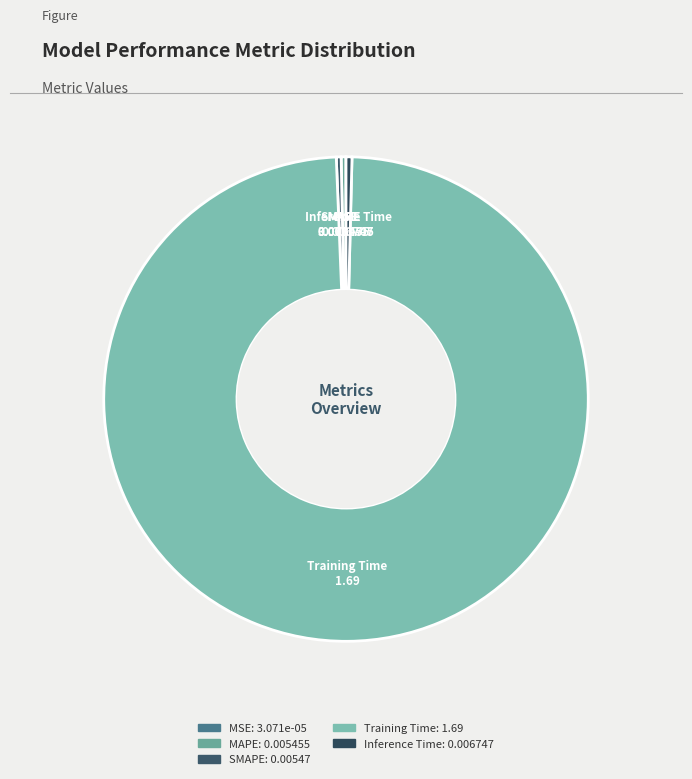

Is there any slice that represents more than half of the pie?

Yes